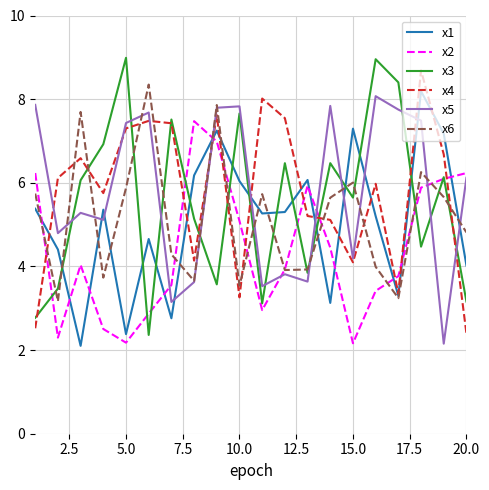

What is the highest value of the x5 series?

8.1